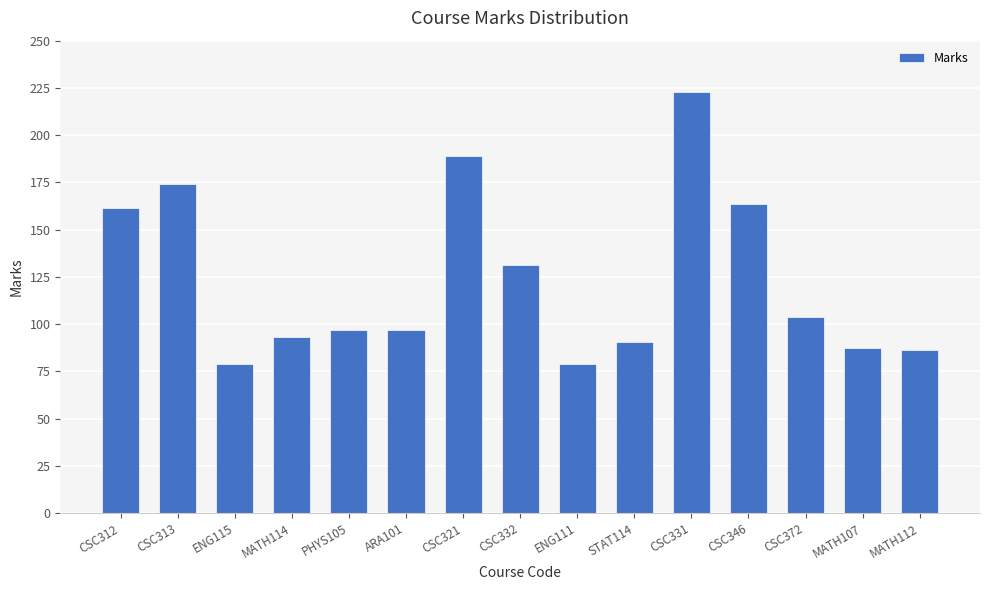

How many bars are there in total?

15